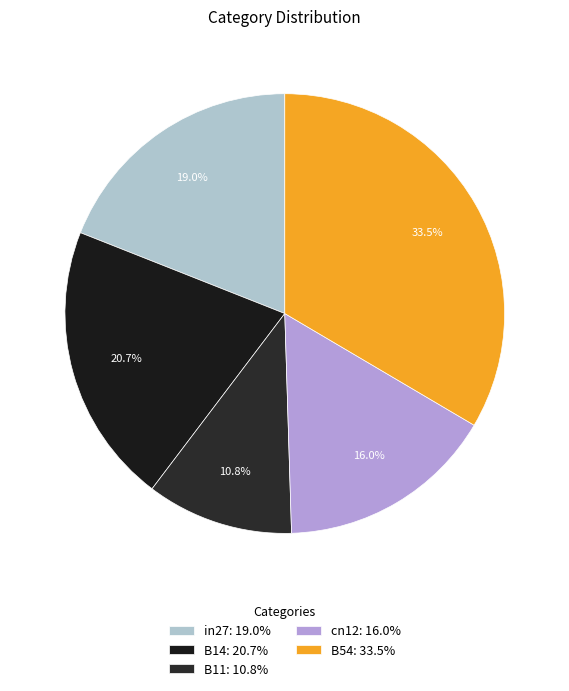

Is in27 the majority of the pie?

No